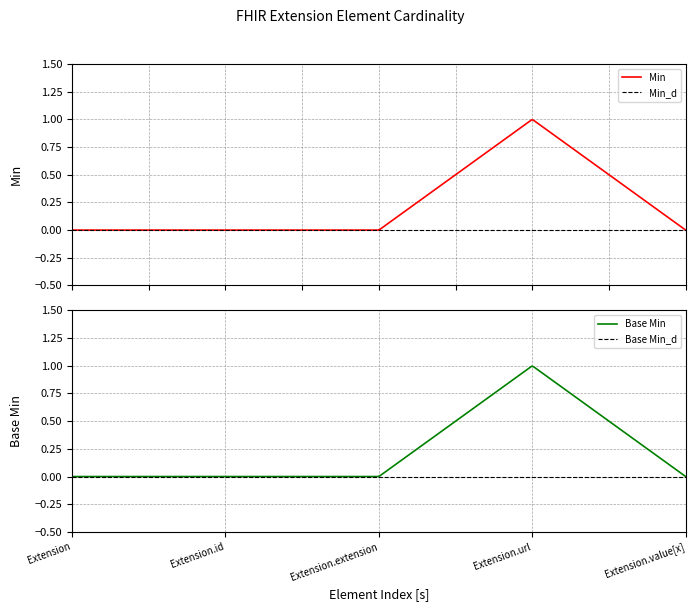

What is the total value across all series at Extension.url?

2